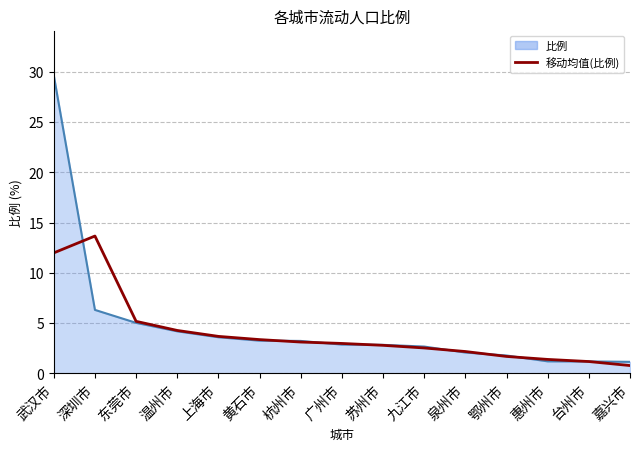

How many lines are shown in the chart?

2